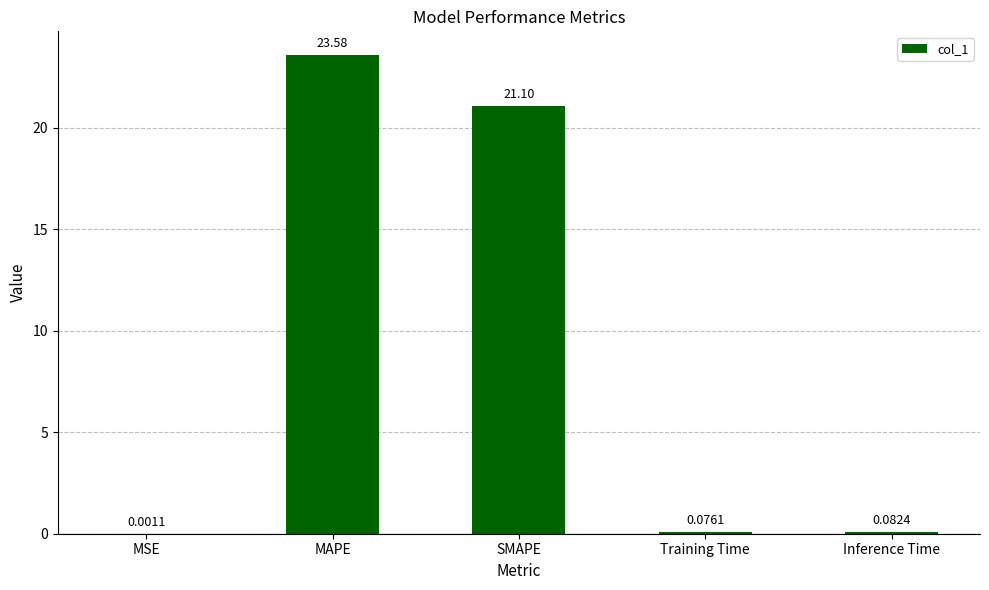

Does the chart contain stacked bars?

No